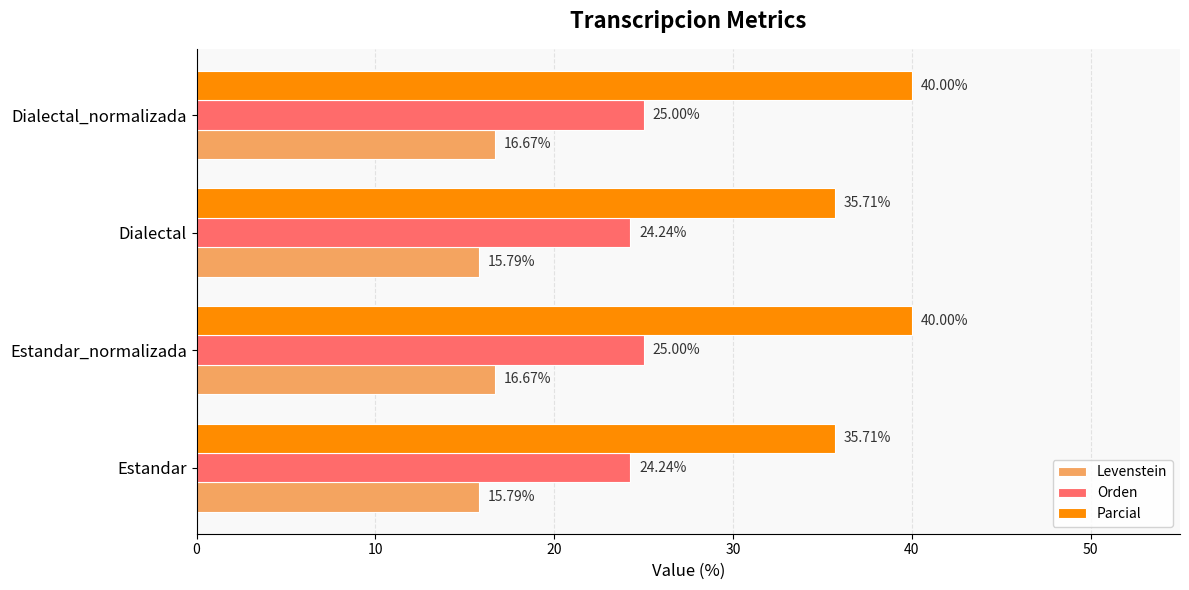

Is the value of Levenstein at Dialectal_normalizada greater than the value of Parcial at Estandar?

No